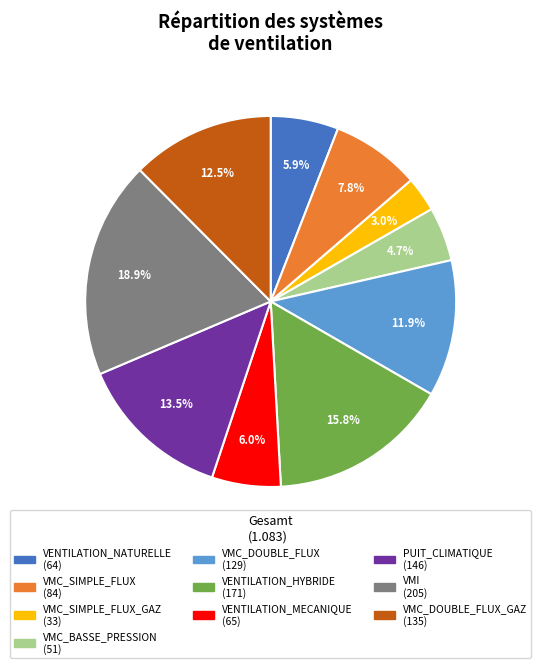

Is there any slice that represents more than half of the pie?

No